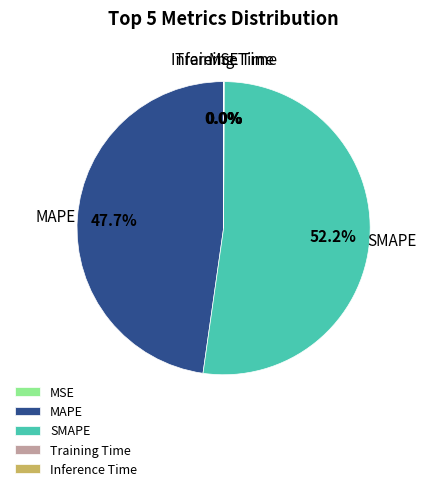

What is the majority slice?

SMAPE